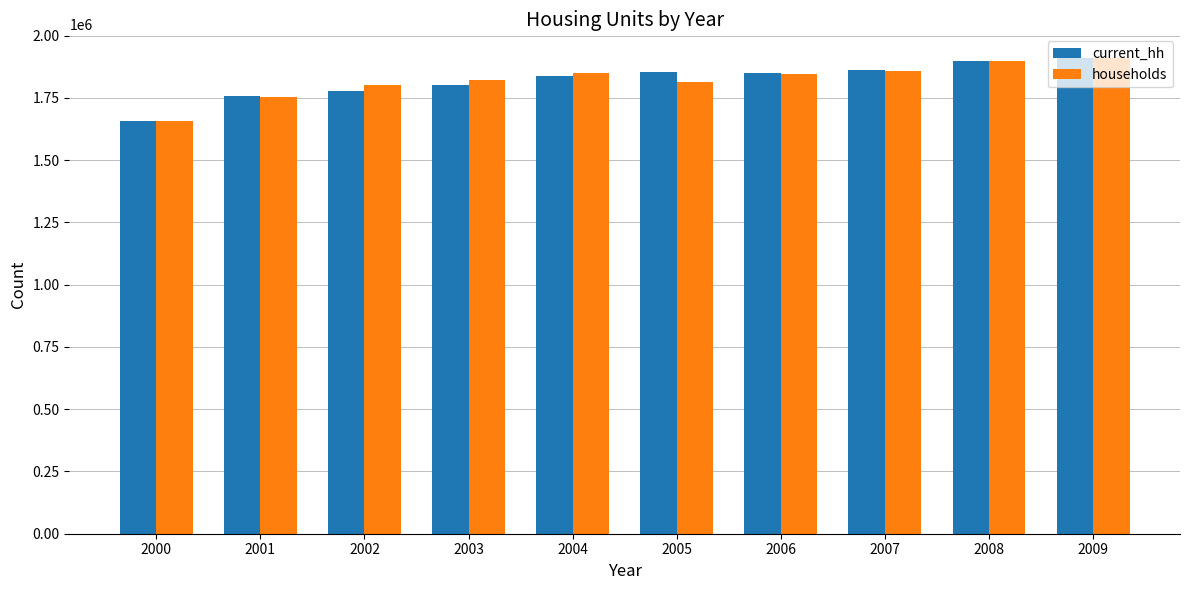

What is the total value across all series at 2002?

3581459